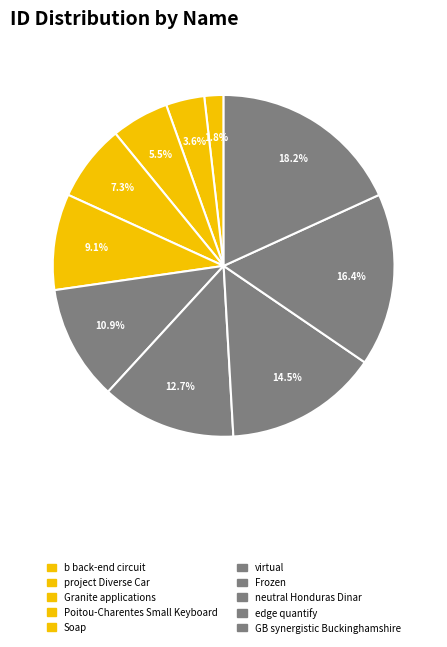

Count the number of slices in the pie.

10